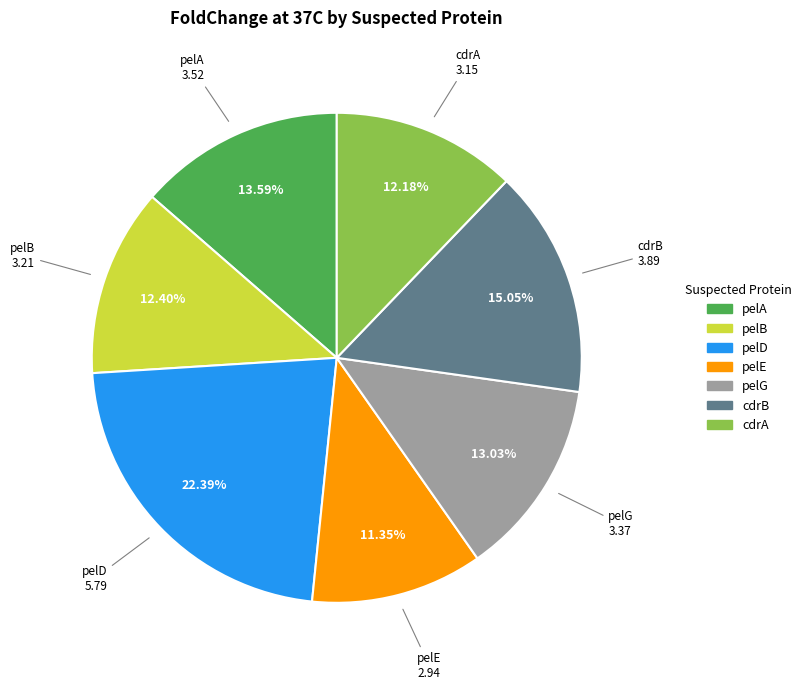

Does pelA account for over 50% of the chart?

No